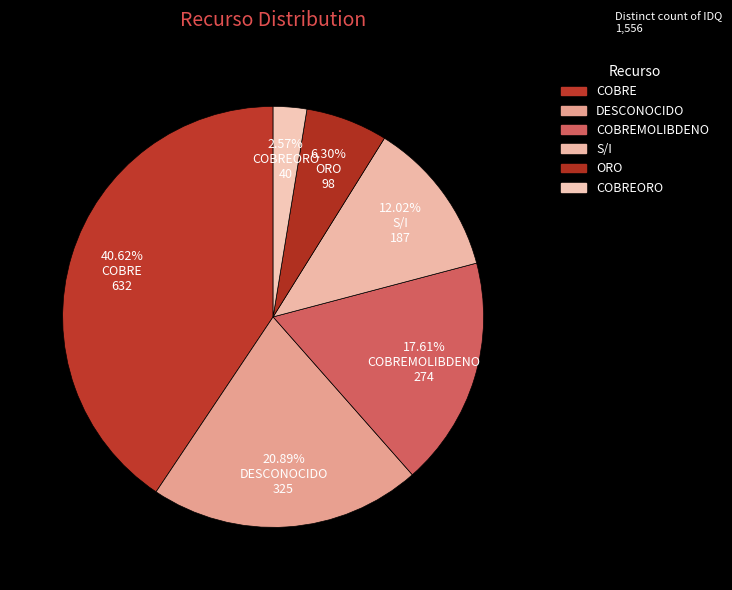

Is there a majority slice in this chart?

No